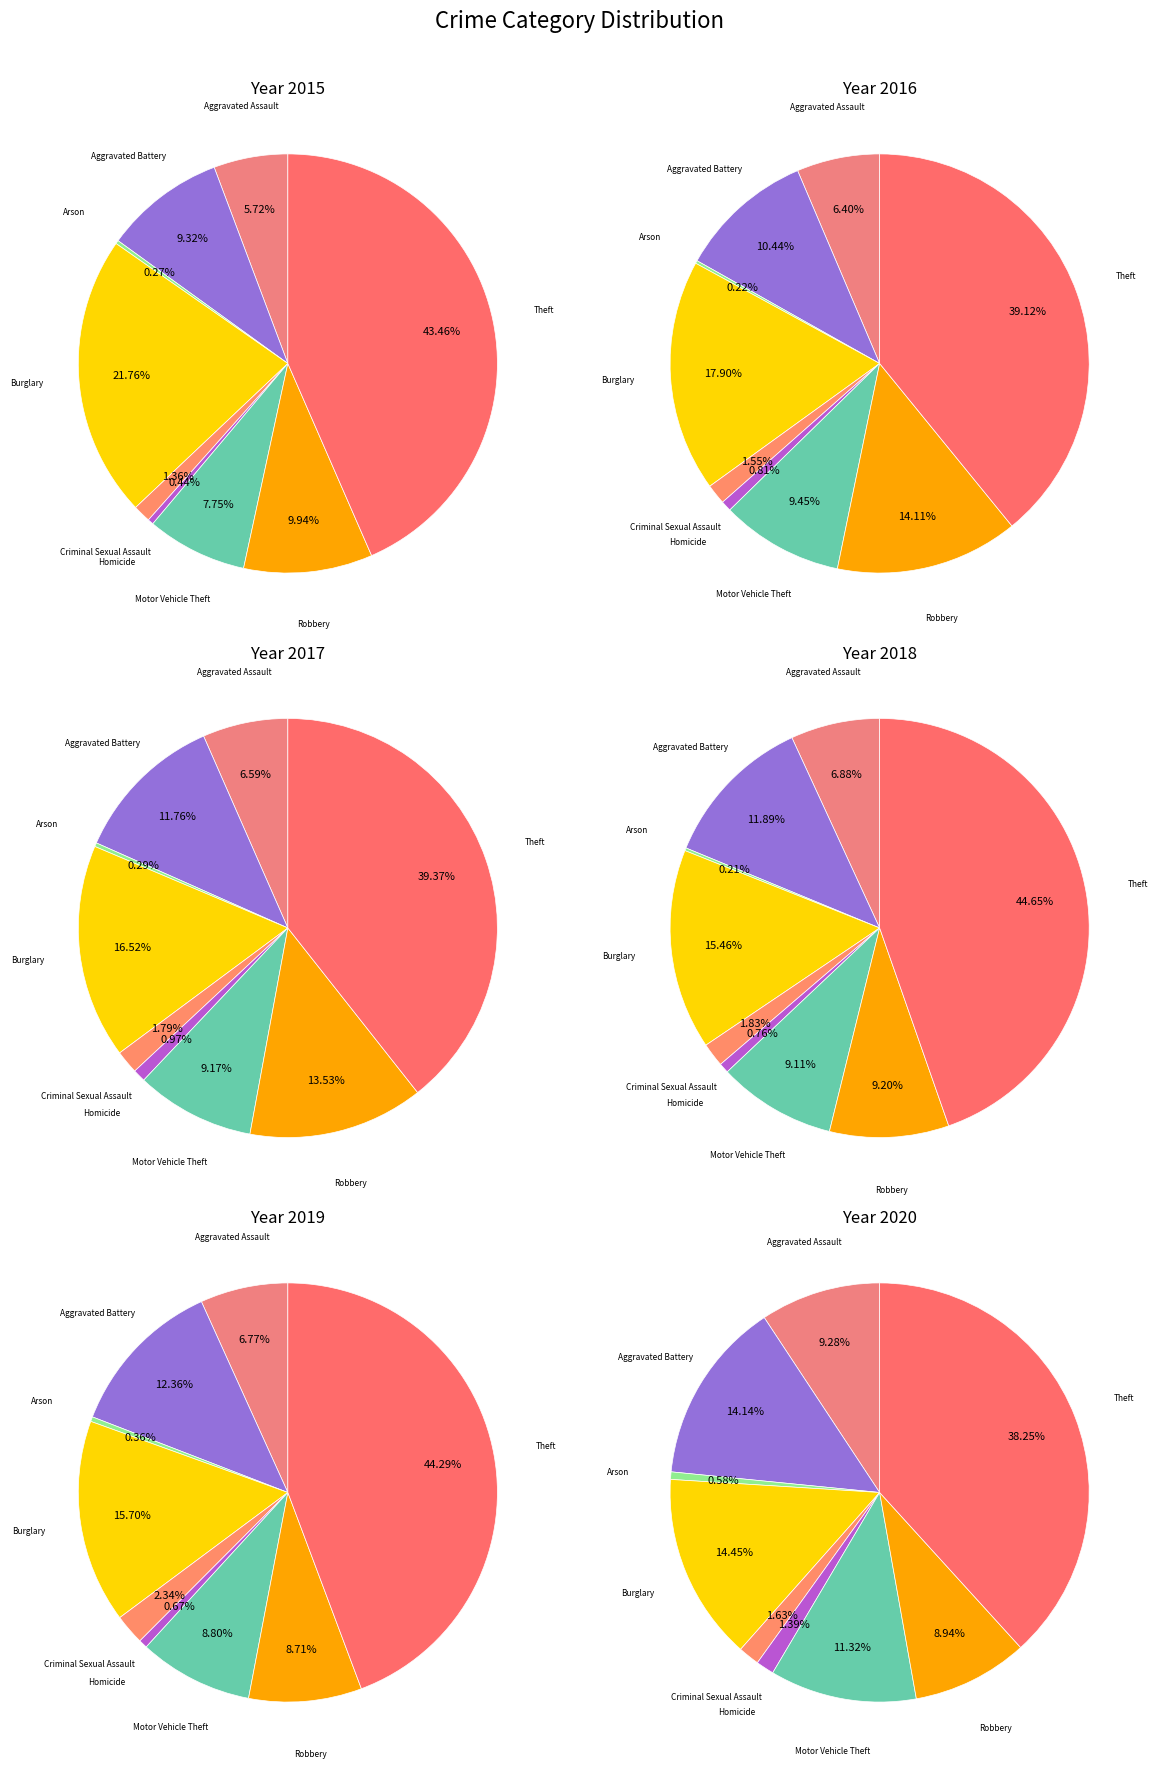

Is it true that Homicide is 1% of the pie?

True